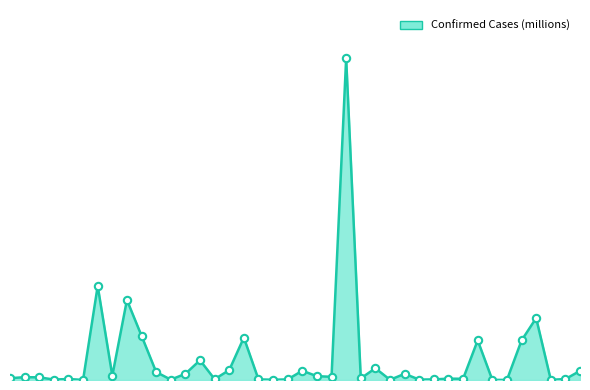

Is this an area chart (filled region under the line)?

Yes